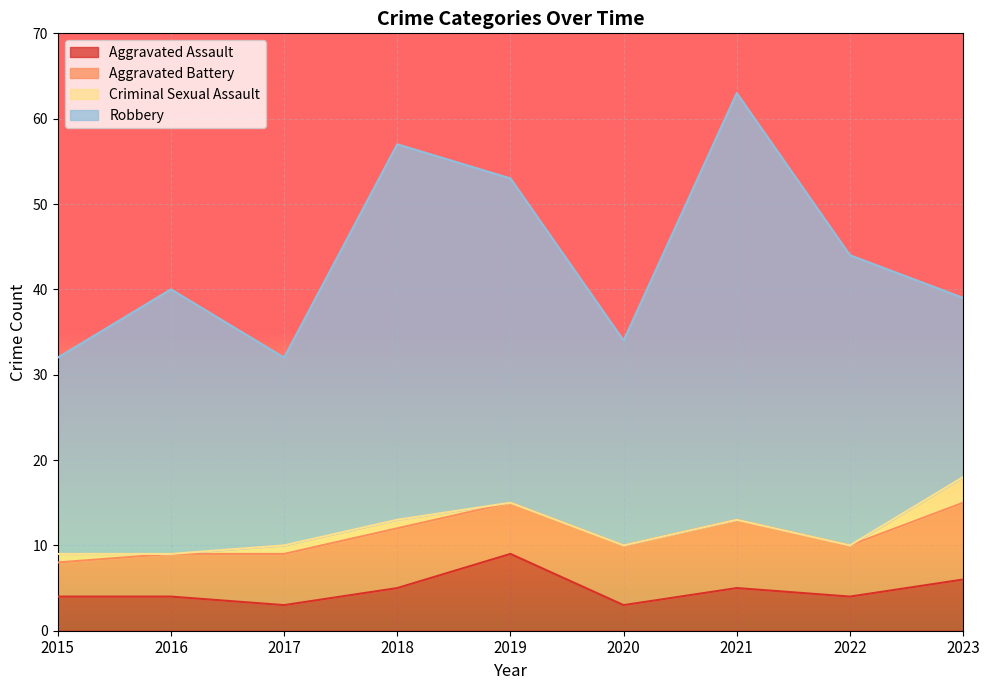

How many lines are shown in the chart?

4